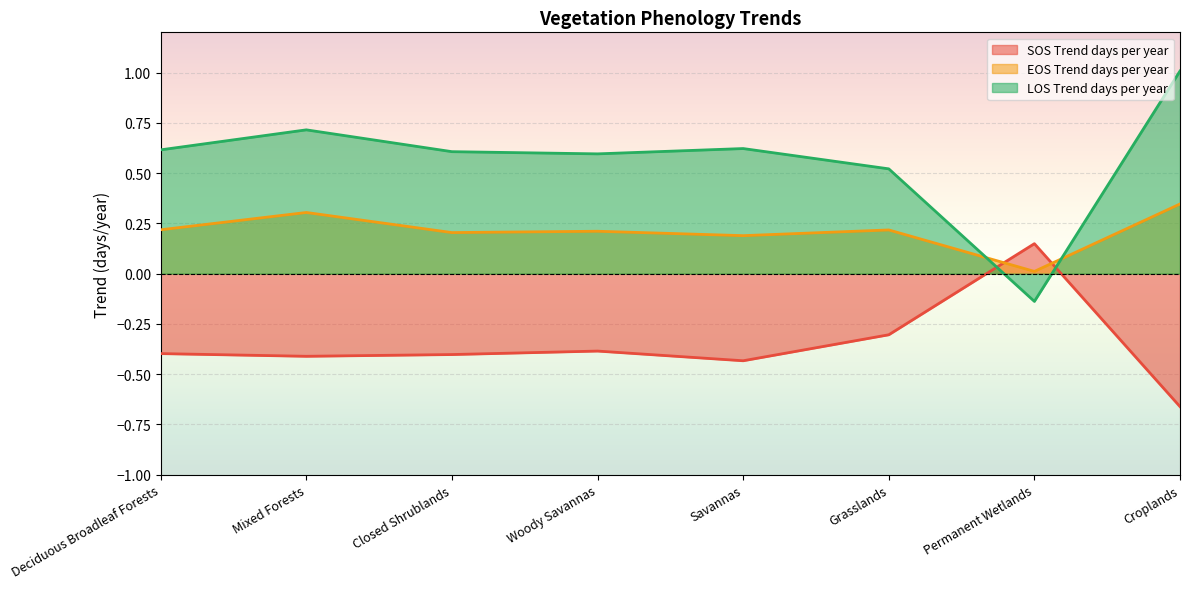

What are all the series names shown in the legend?

SOS Trend days per year, EOS Trend days per year, LOS Trend days per year